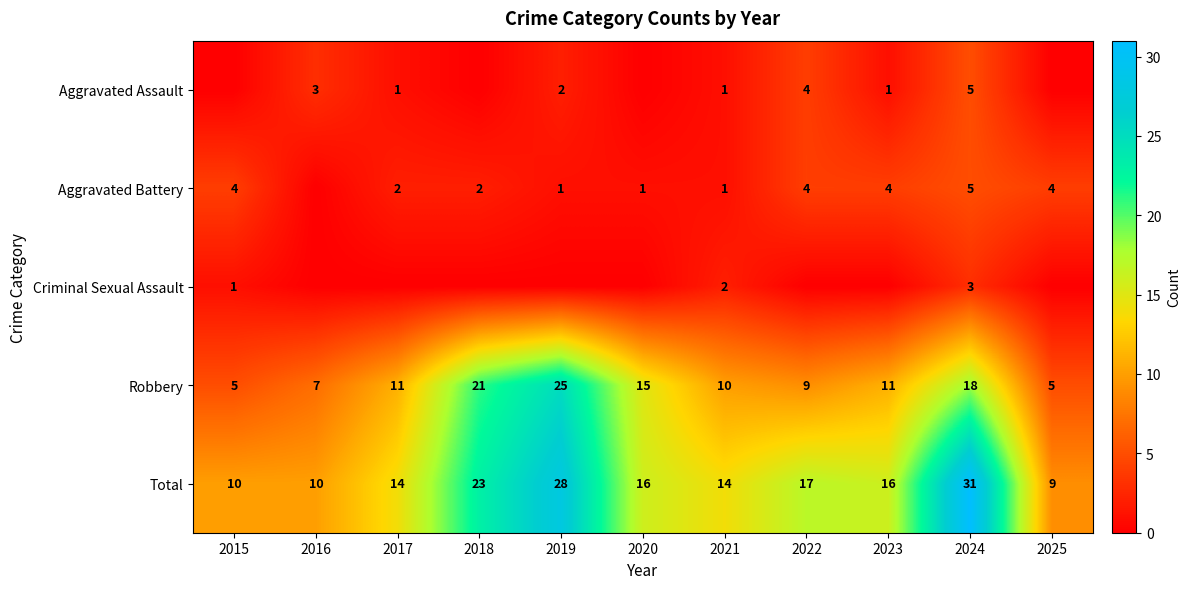

What is the highest value of the Robbery series?

25